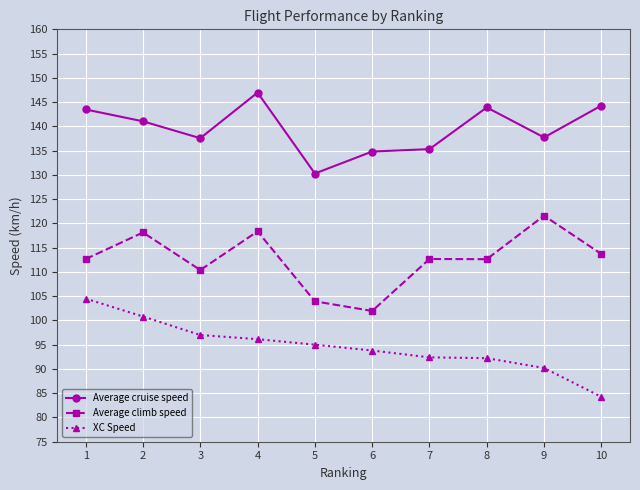

True or false: XC Speed and Average cruise speed intersect in this chart.

False